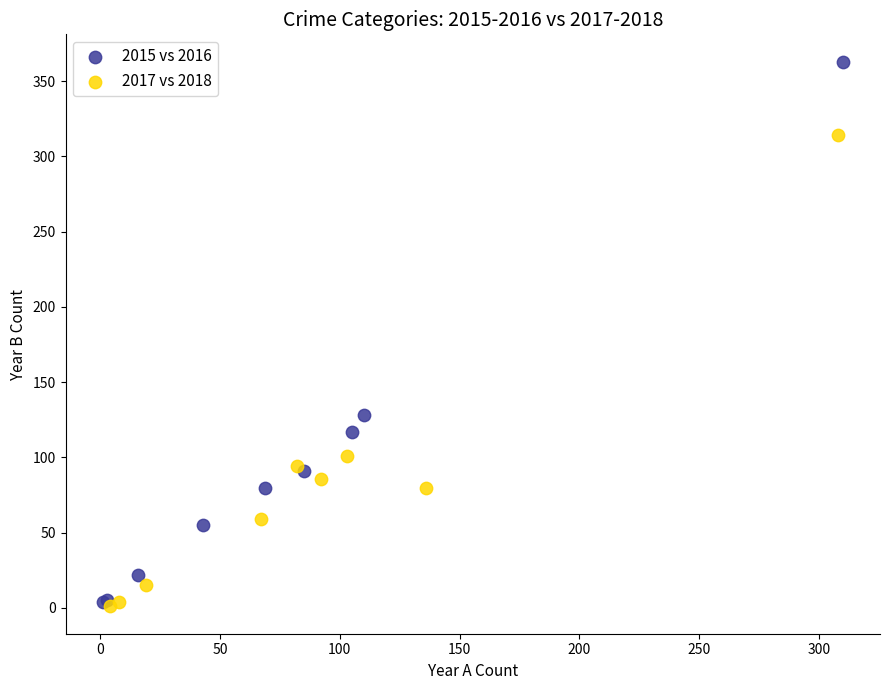

Which series contains the highest Y value?

2015 vs 2016